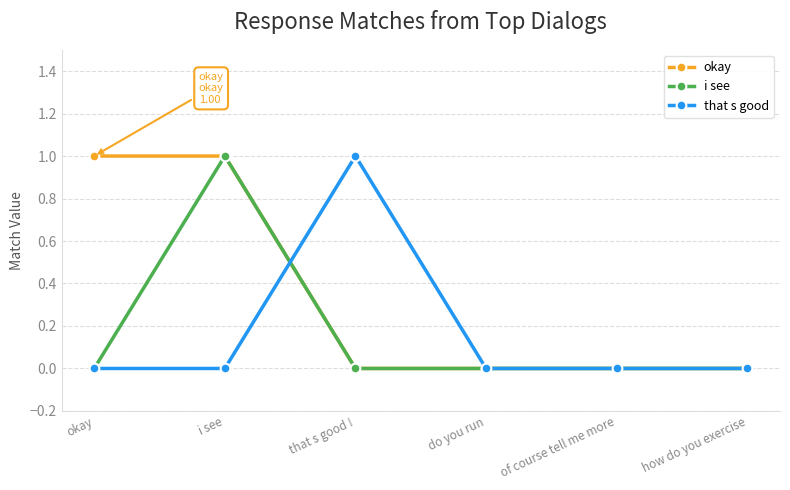

Which category has the highest value in the i see series?

i see